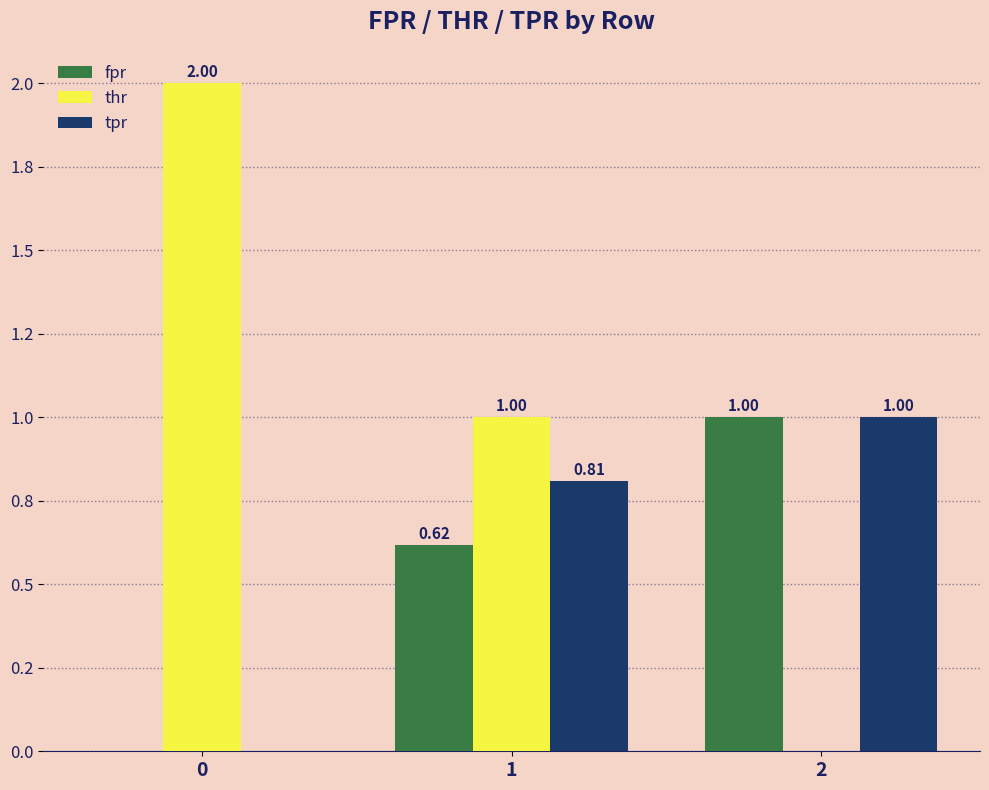

Which series changed the most between 0 and 1?

thr